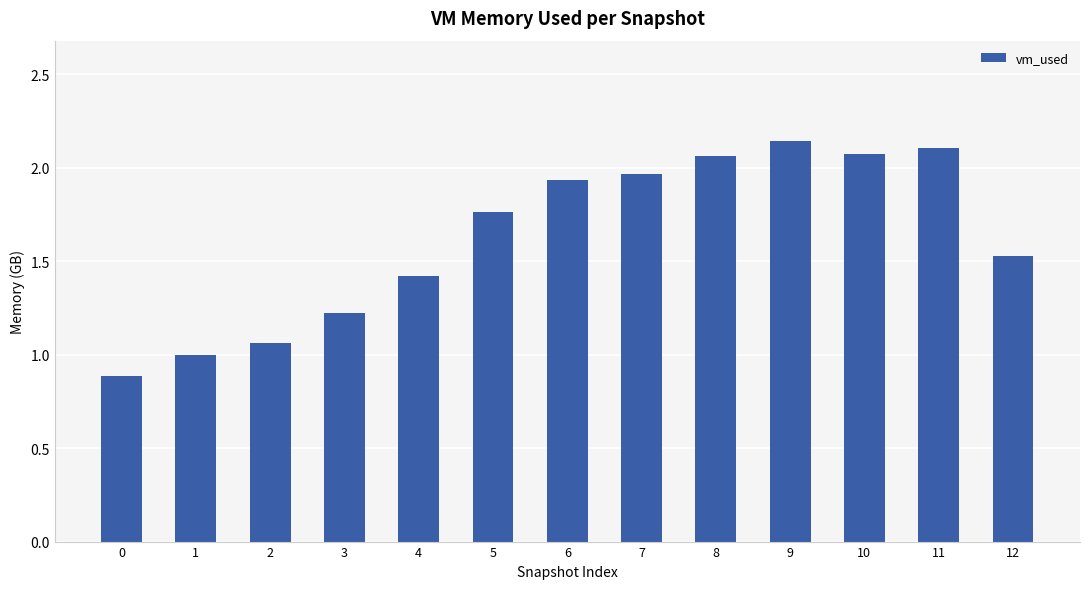

What is the average value?

1.6